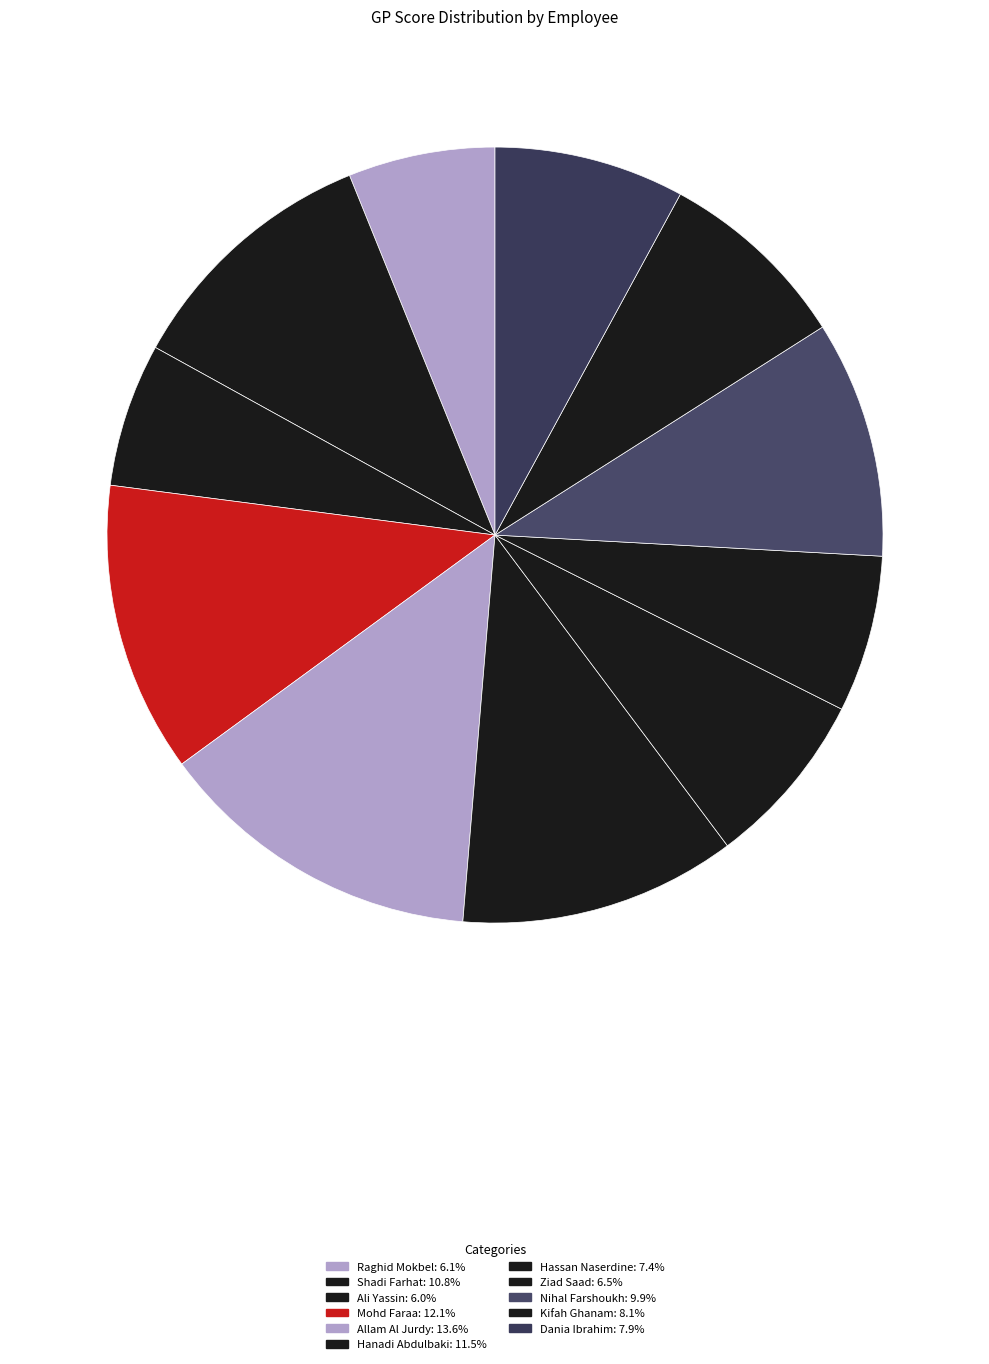

How many segments does this pie chart have?

11